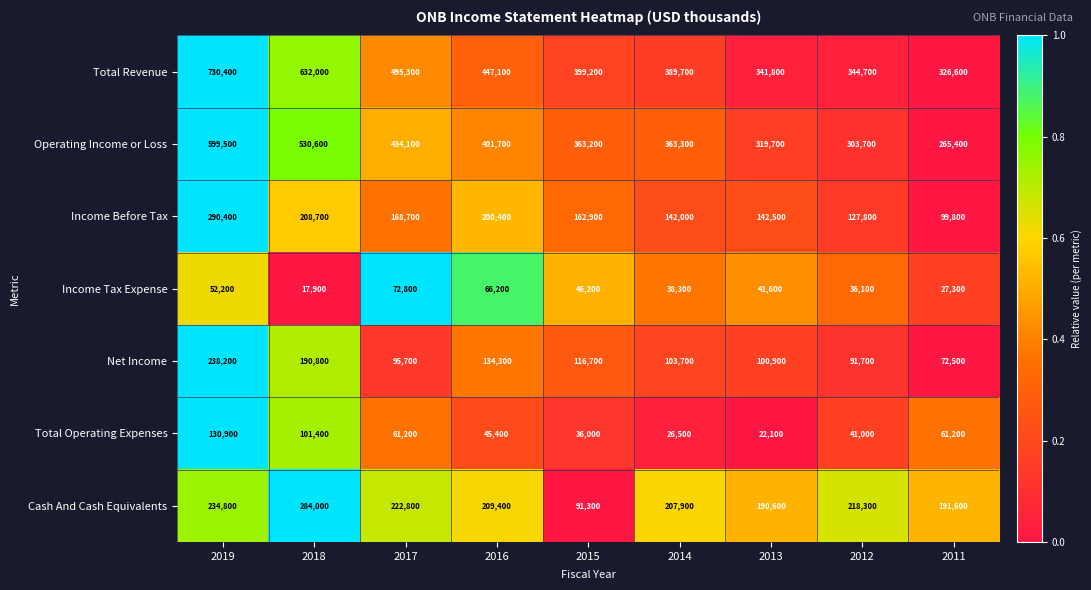

What is the difference between the Cash And Cash Equivalents values at 2017 and 2011?

31200